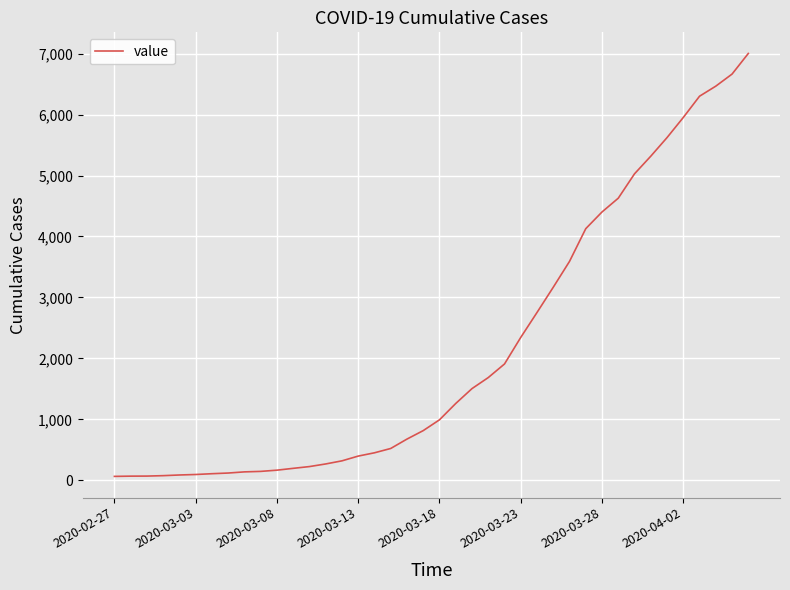

What is the maximum value shown in the chart?

7002